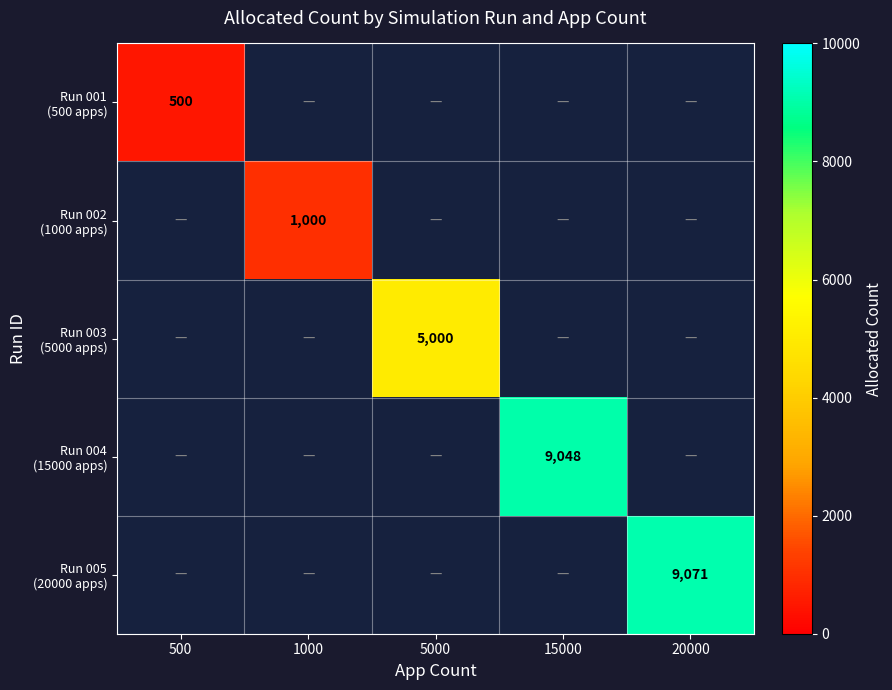

The value of Run 005 (20000 apps) at 20000 is 9071.0. True or false?

True